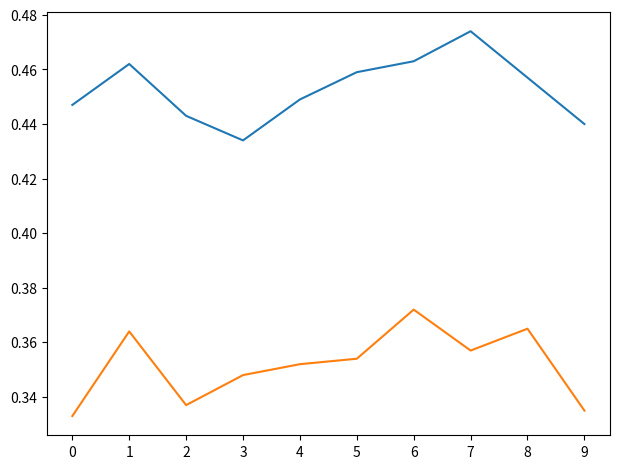

Which category has the highest value across all series?

7